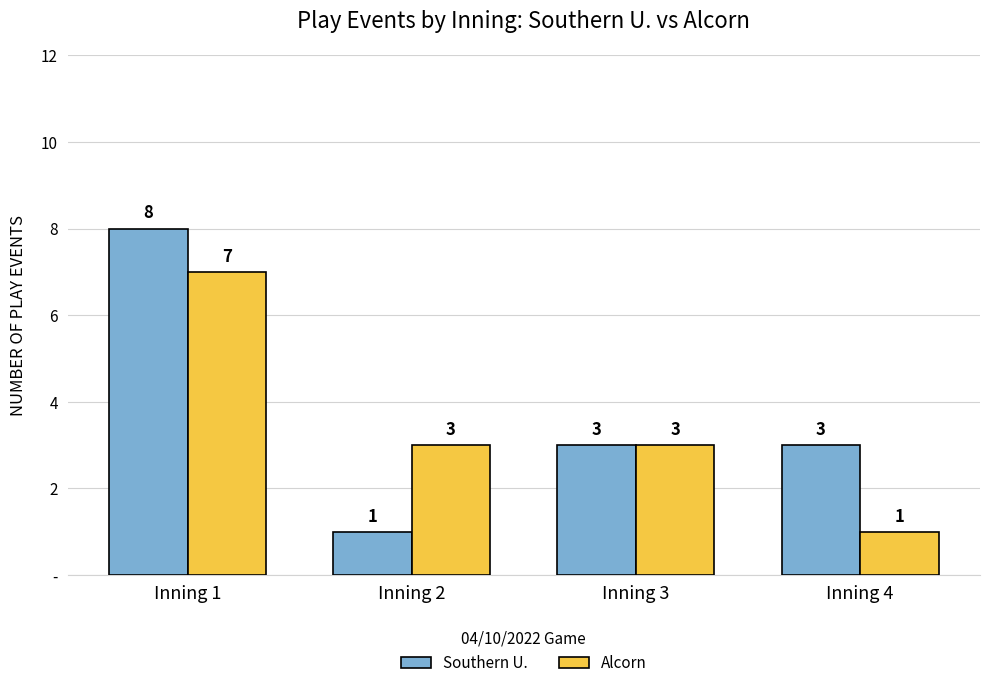

At which category is the sum across all series the highest?

Inning 1